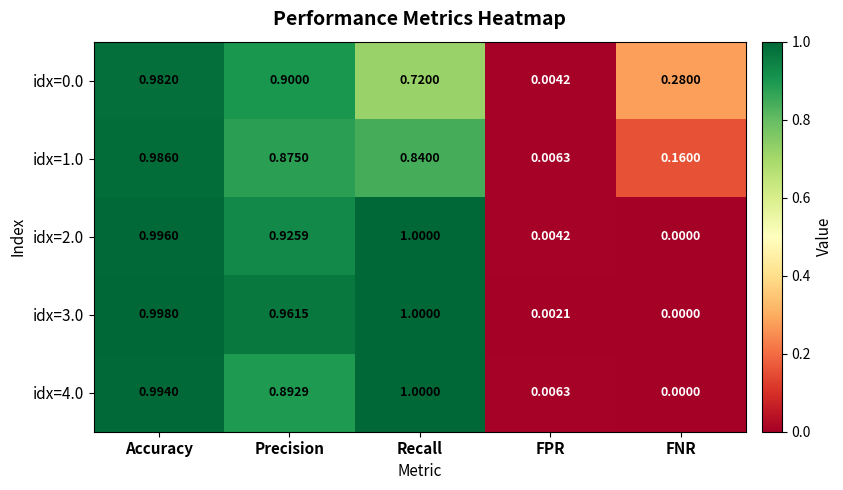

What is the total value across all series at Precision?

4.6